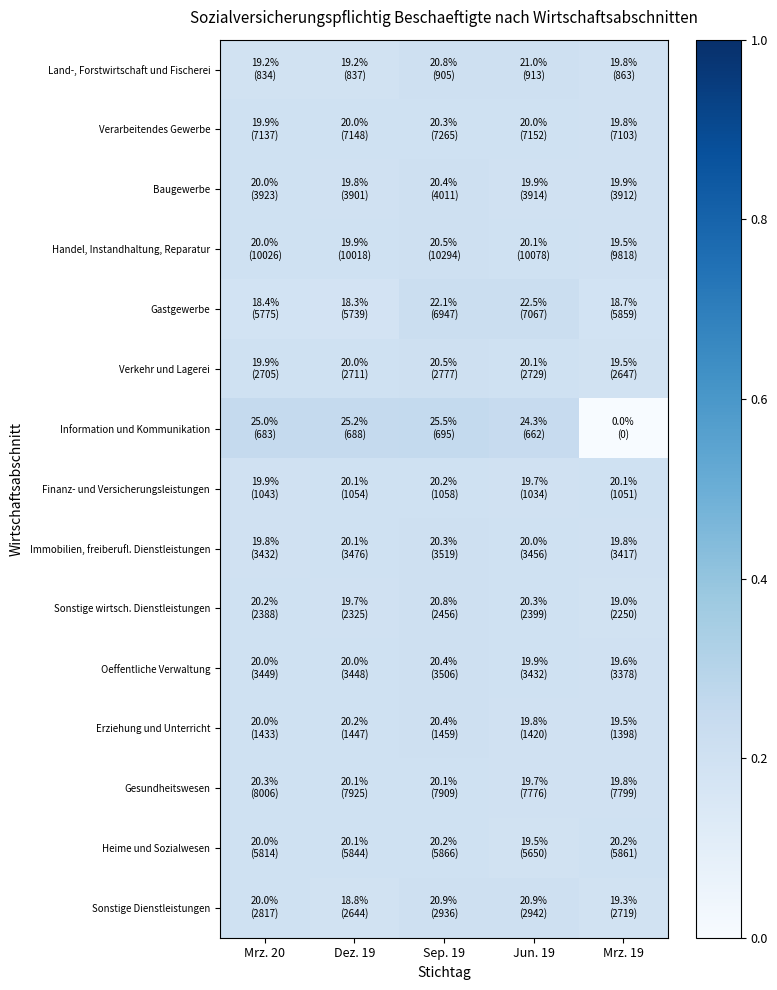

How many categories are shown in the chart?

5